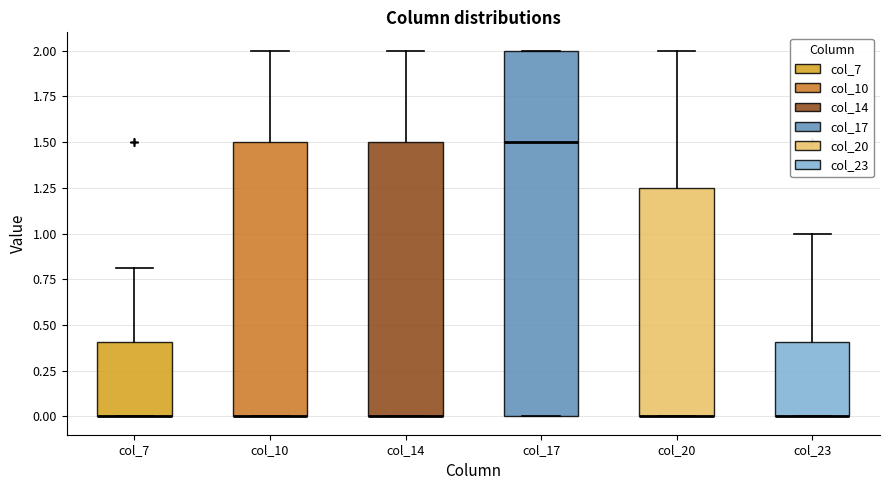

Reading left to right, transcribe this box plot: for each box, give where its median line is, the range the box spans, and where its two whiskers end, as read against the y-axis. The values are not printed on the chart, so give them approximately, as read against the axis.

col_7: median 0.00 (drawn on the box's lower edge), box 0.00 to 0.40, whiskers 0.00 to 0.80
col_10: median 0.00 (drawn on the box's lower edge), box 0.00 to 1.50, whiskers 0.00 to 2.00
col_14: median 0.00 (drawn on the box's lower edge), box 0.00 to 1.50, whiskers 0.00 to 2.00
col_17: median 1.50, box 0.00 to 2.00, whiskers 0.00 to 2.00
col_20: median 0.00 (drawn on the box's lower edge), box 0.00 to 1.25, whiskers 0.00 to 2.00
col_23: median 0.00 (drawn on the box's lower edge), box 0.00 to 0.40, whiskers 0.00 to 1.00